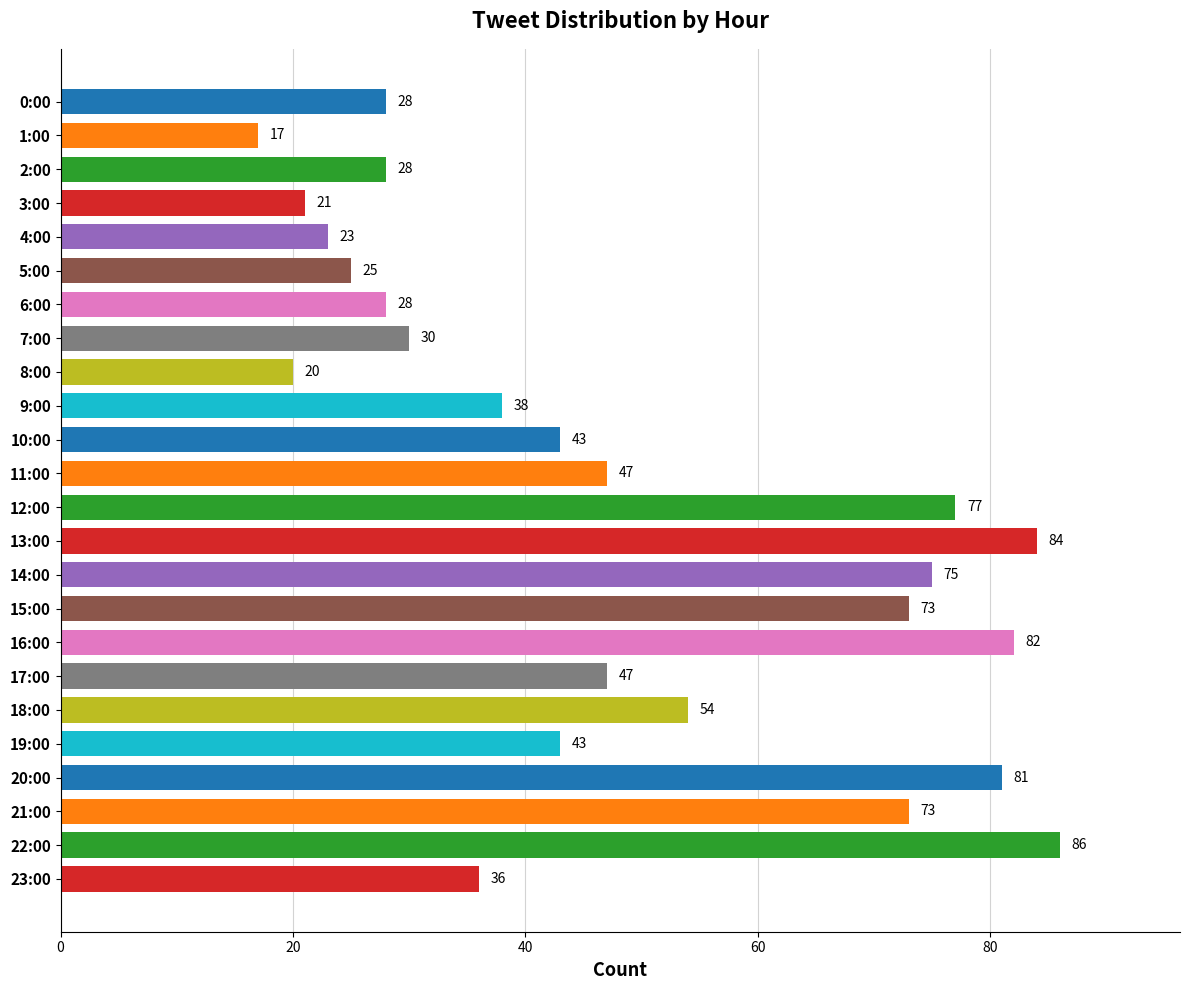

At which category does the chart reach its minimum across all series?

1:00